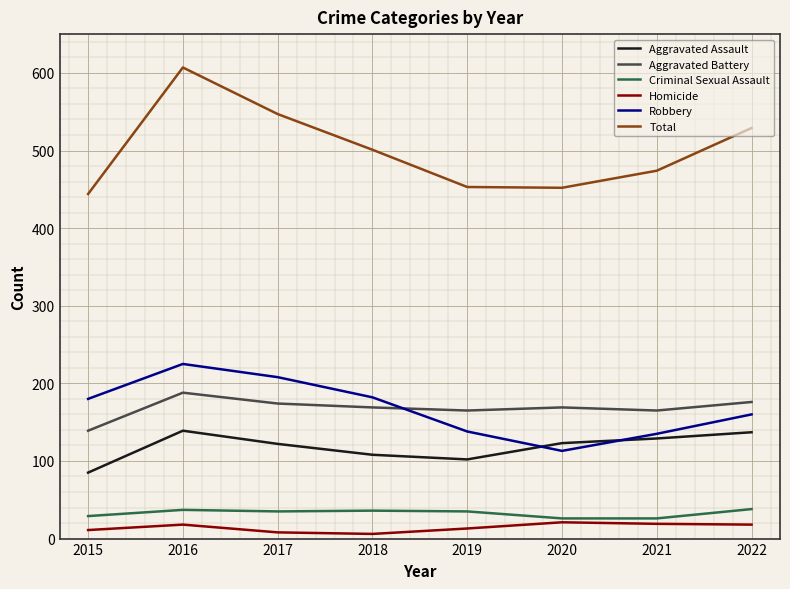

Is it true that Aggravated Assault equals 167 at 2019?

False